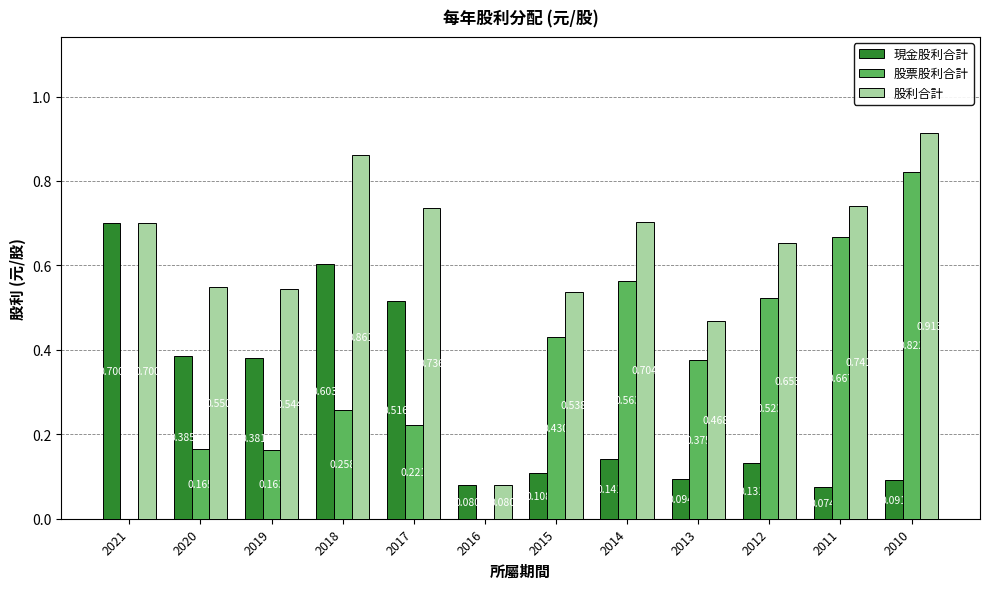

Is the value of 現金股利合計 at 2018 greater than the value of 股票股利合計 at 2013?

Yes